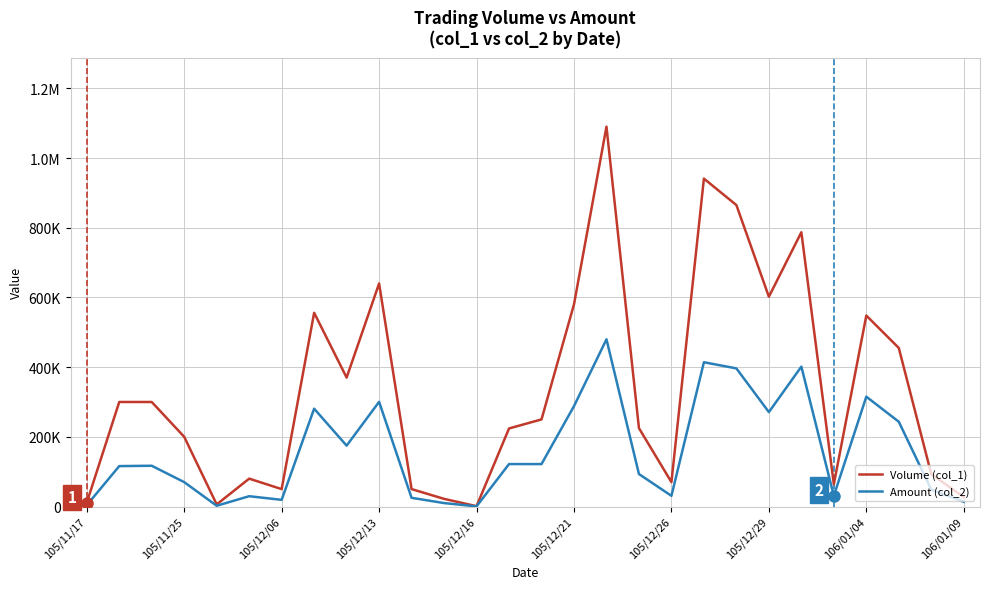

Which series has the largest total across all categories?

Volume (col_1)